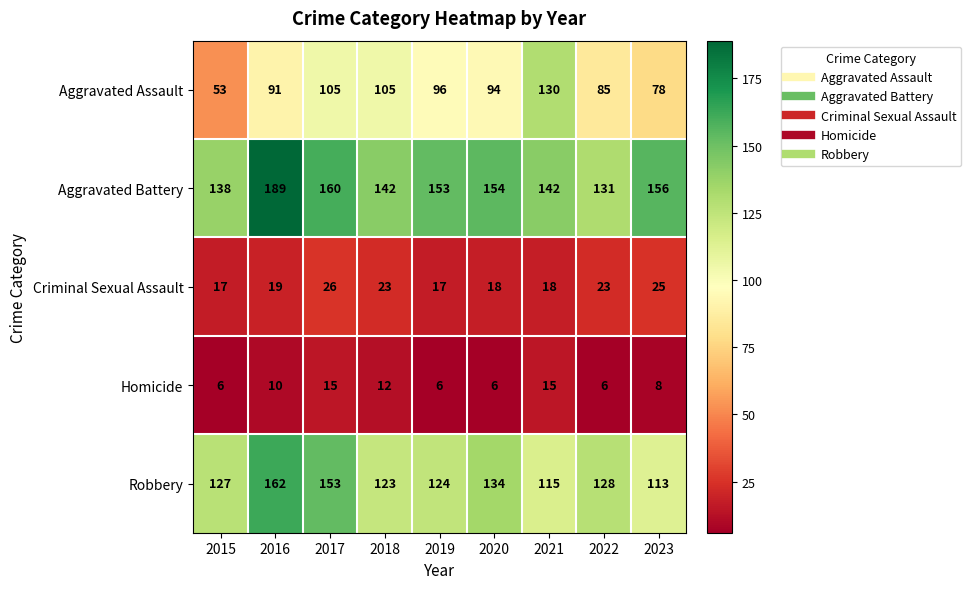

Which series has the largest range (max minus min)?

Aggravated Assault